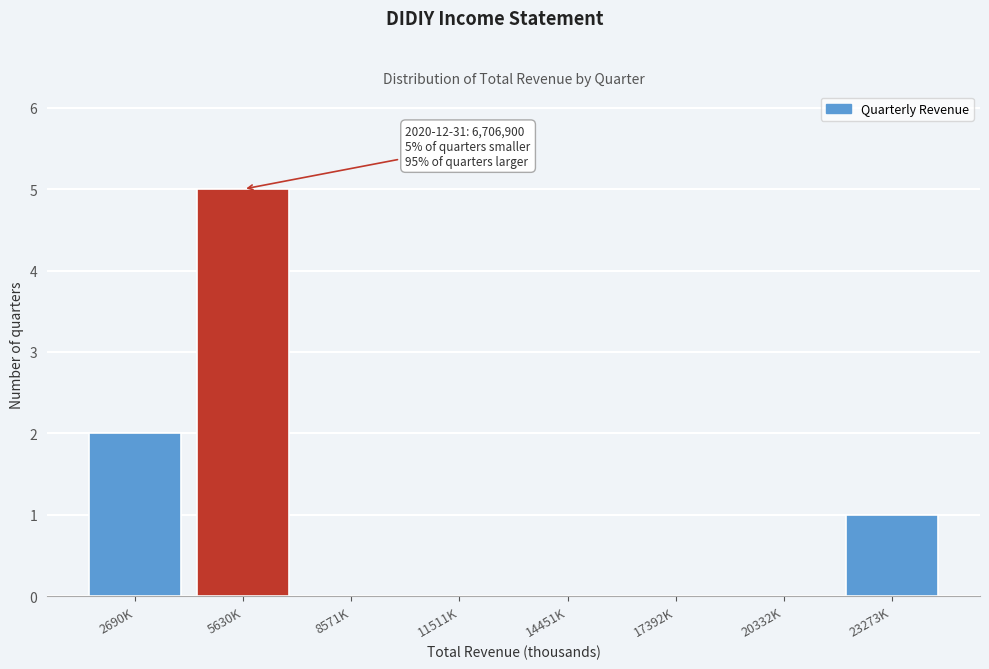

Reading left to right, list all the values displayed in this chart.

2690K=2	5630K=5	8571K=0	11511K=0	14451K=0	17392K=0	20332K=0	23273K=1